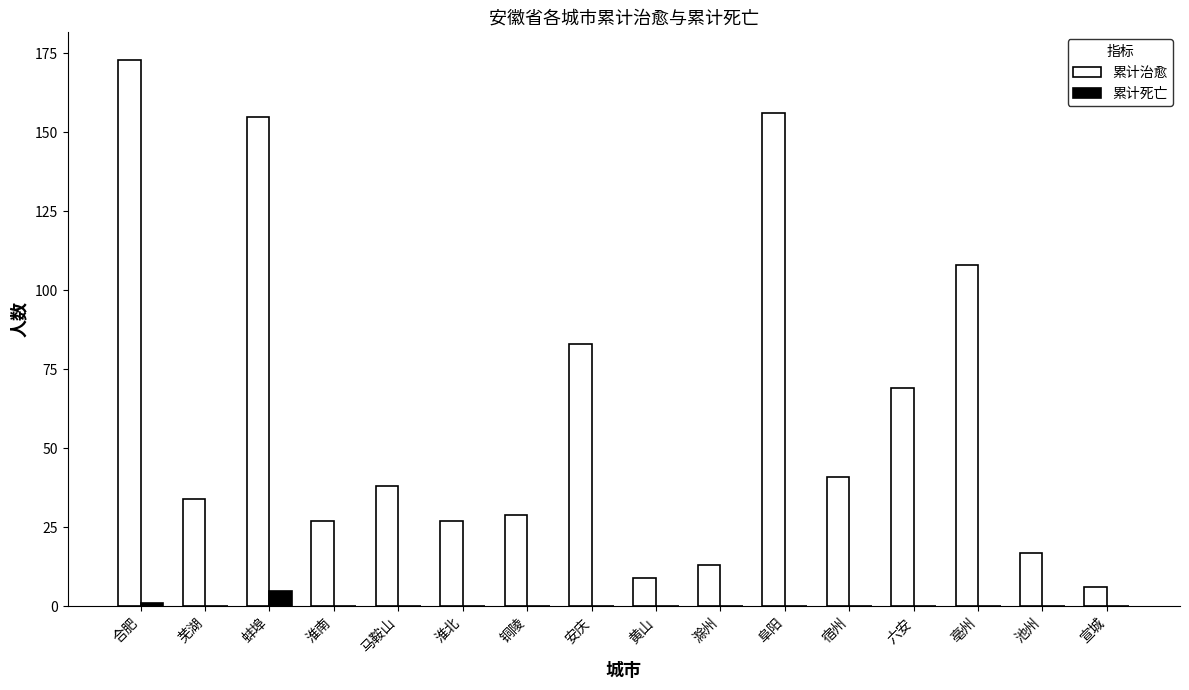

True or false: 累计死亡 has a value of 0 at 淮北.

True